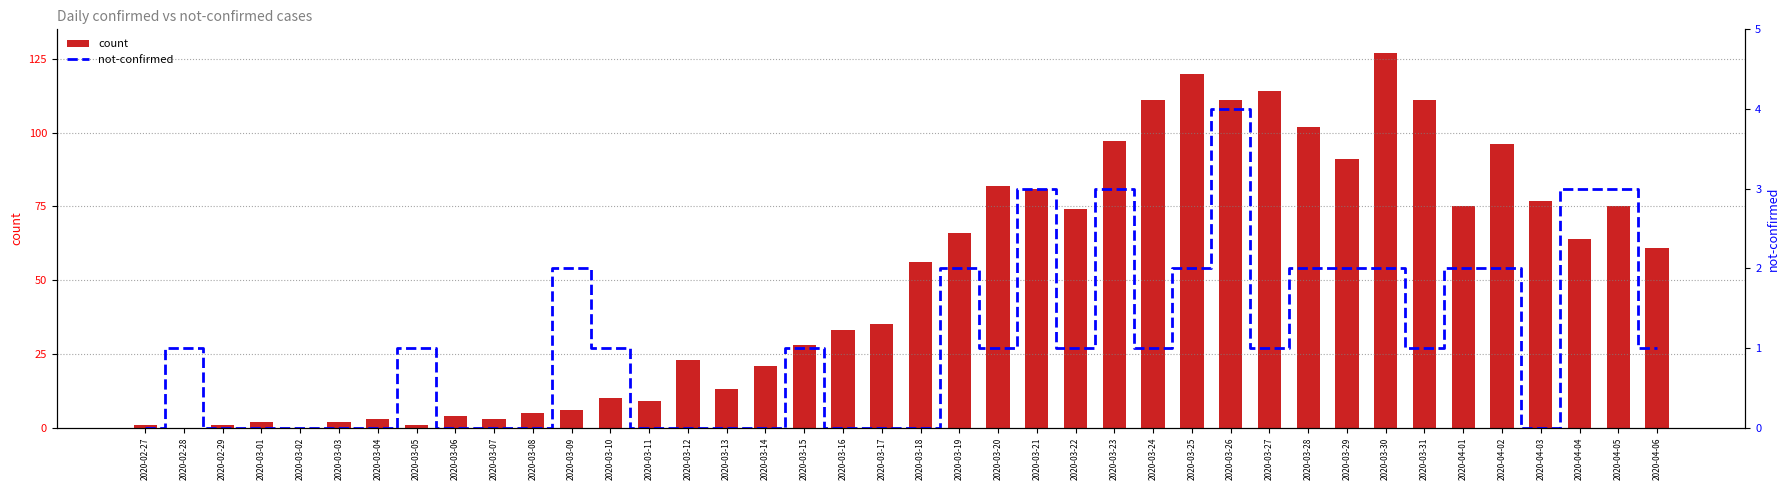

At which label is not-confirmed closest to 2?

2020-03-09